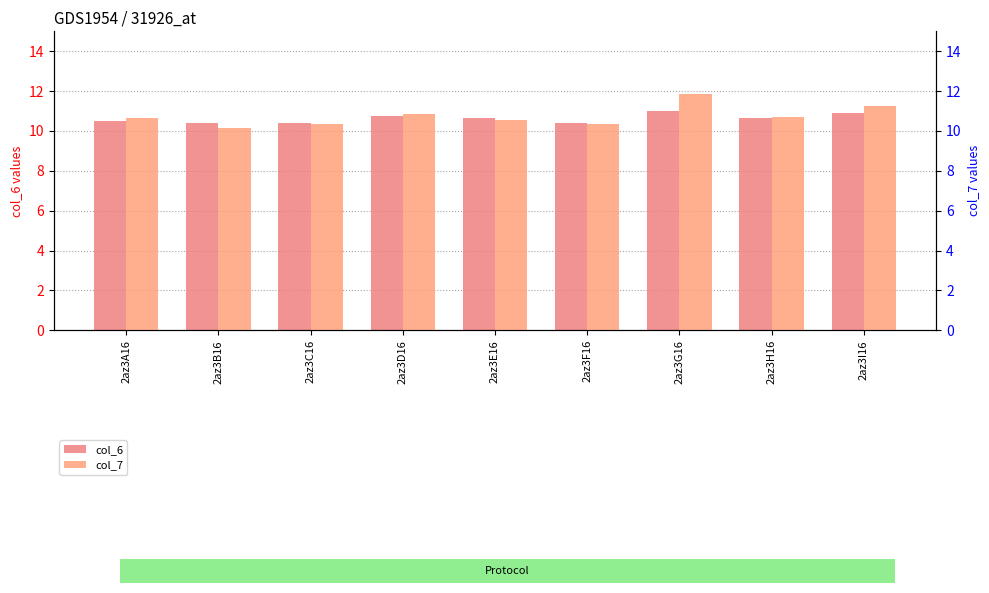

At which label is col_7 closest to 11?

2az3D16